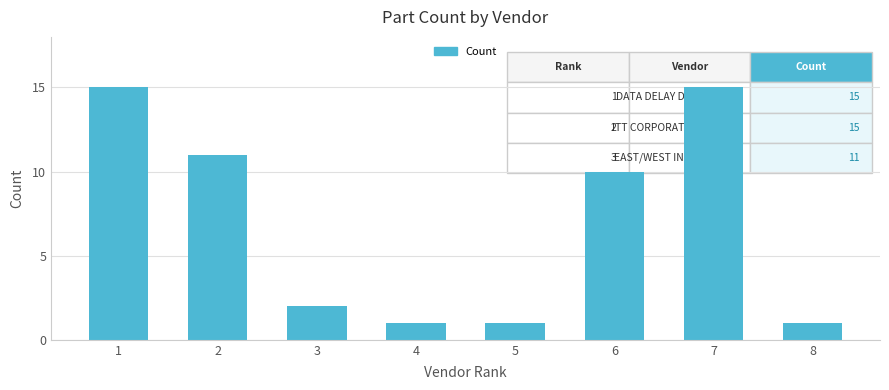

At which label is the value closest to 8?

6